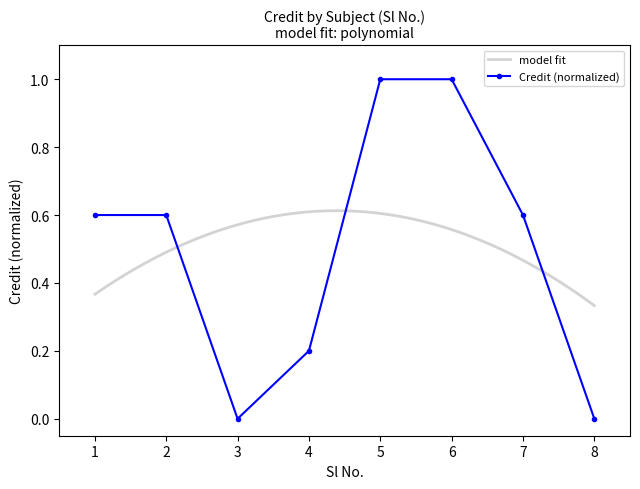

What is the value of the 7th point from the left?

0.6